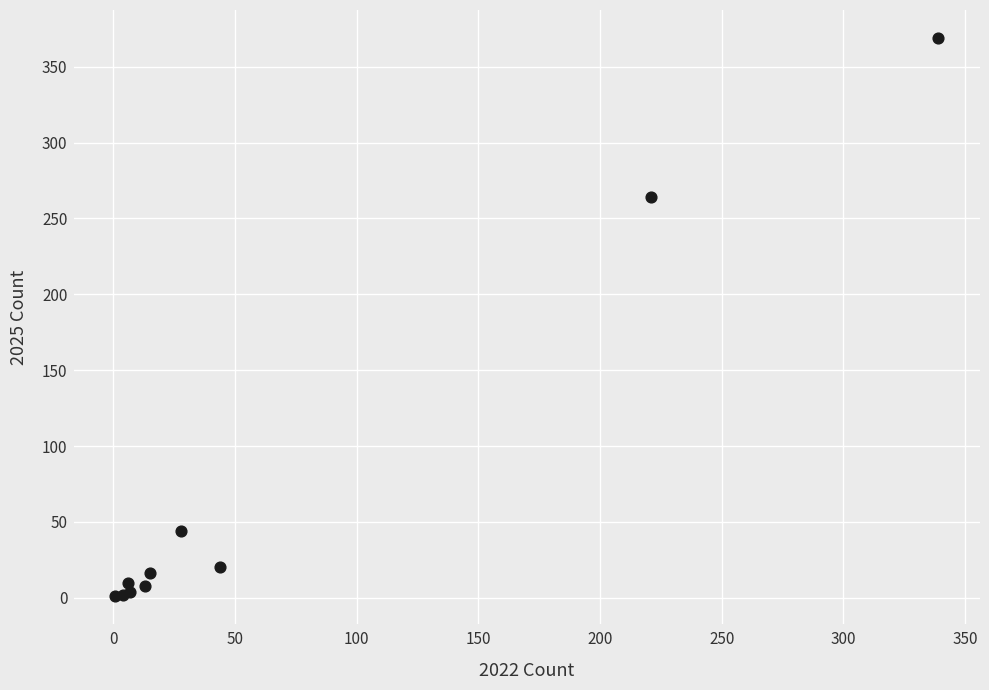

What Y value in the scatter plot is closest to 185?

264